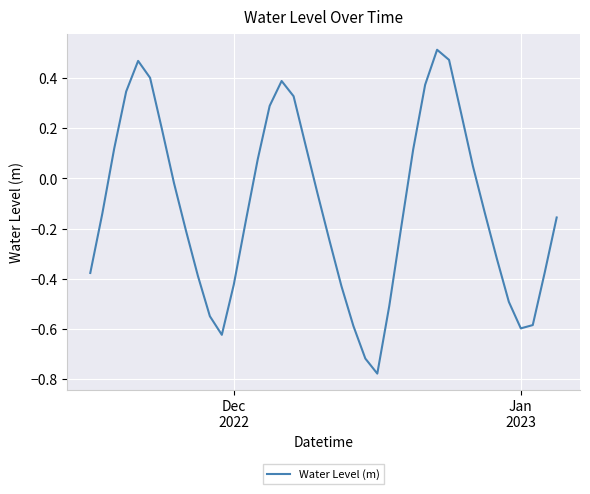

How many distinct data groups are displayed?

1